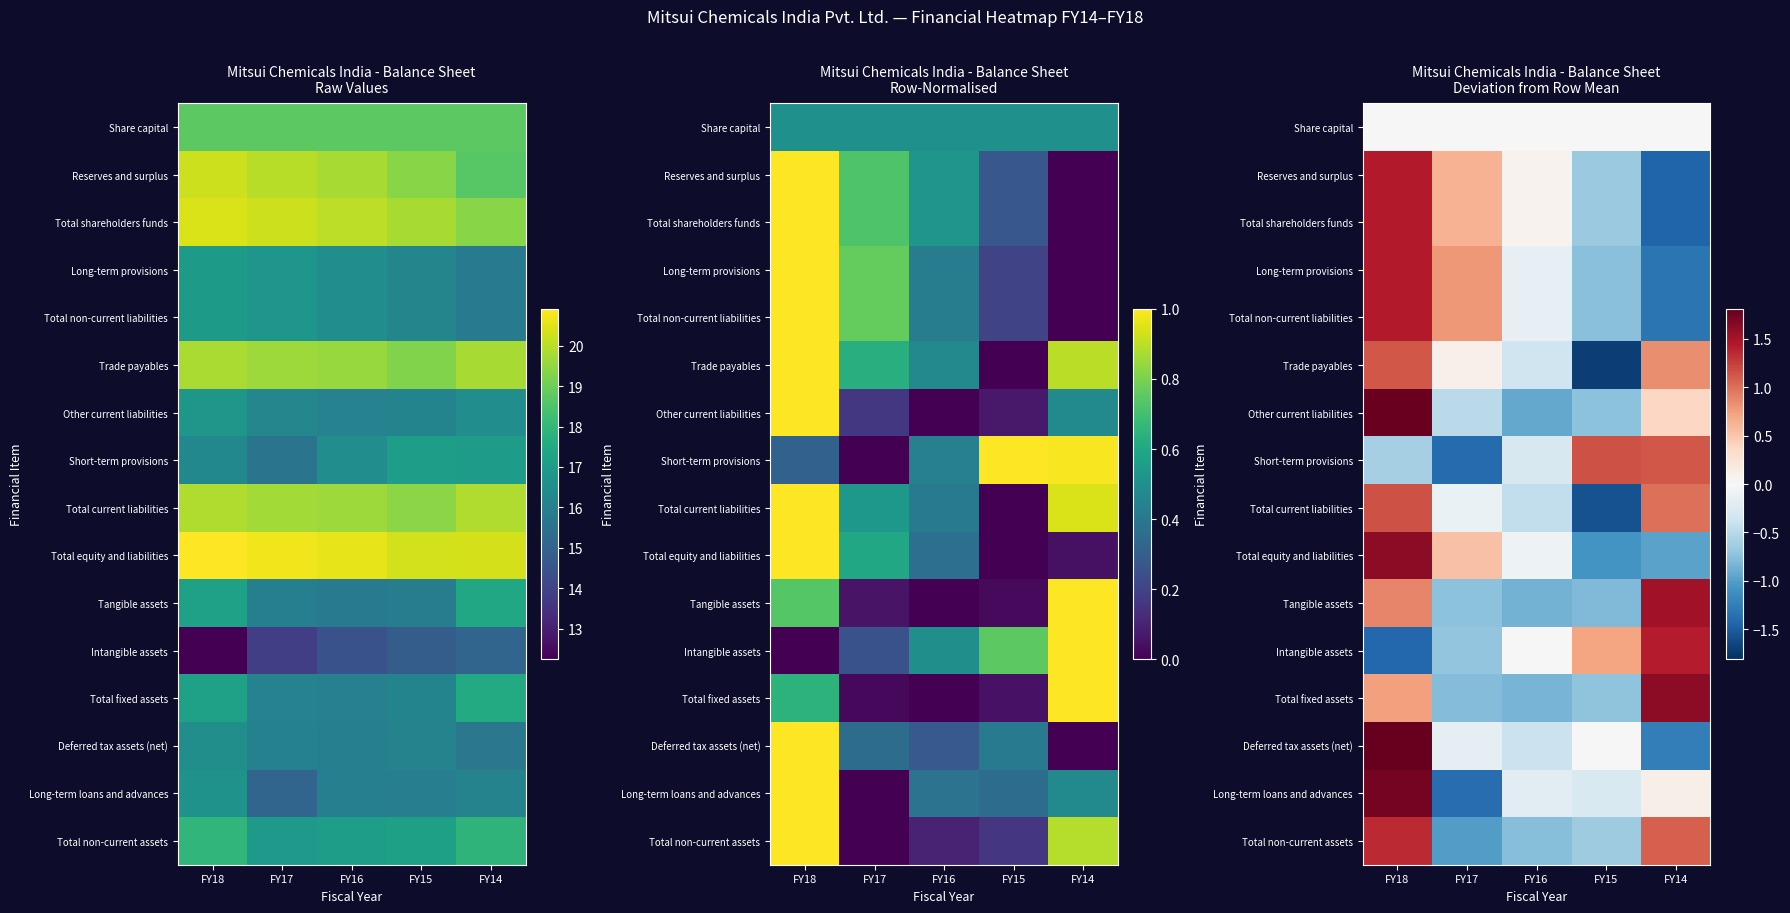

At which category is the sum across all series the highest?

FY18